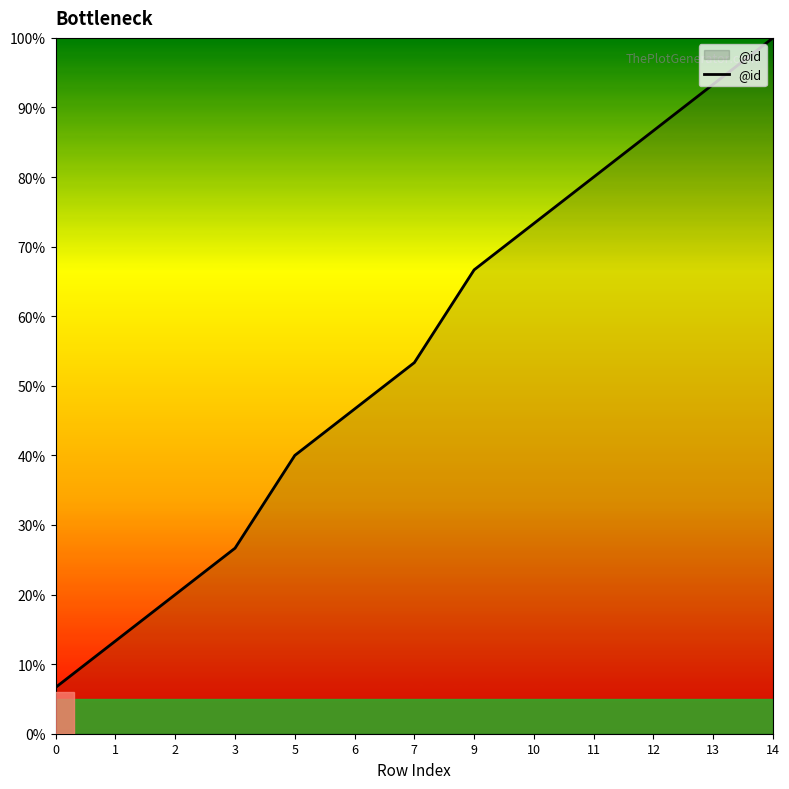

How many series are shown in this chart?

1